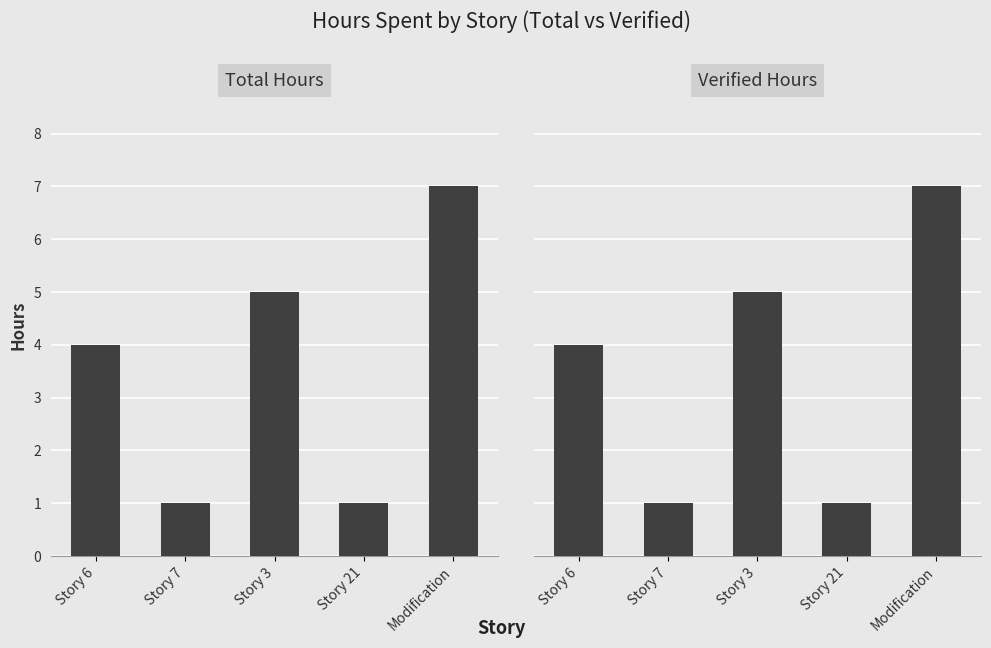

Between Modification and Story 21, which is larger?

Modification